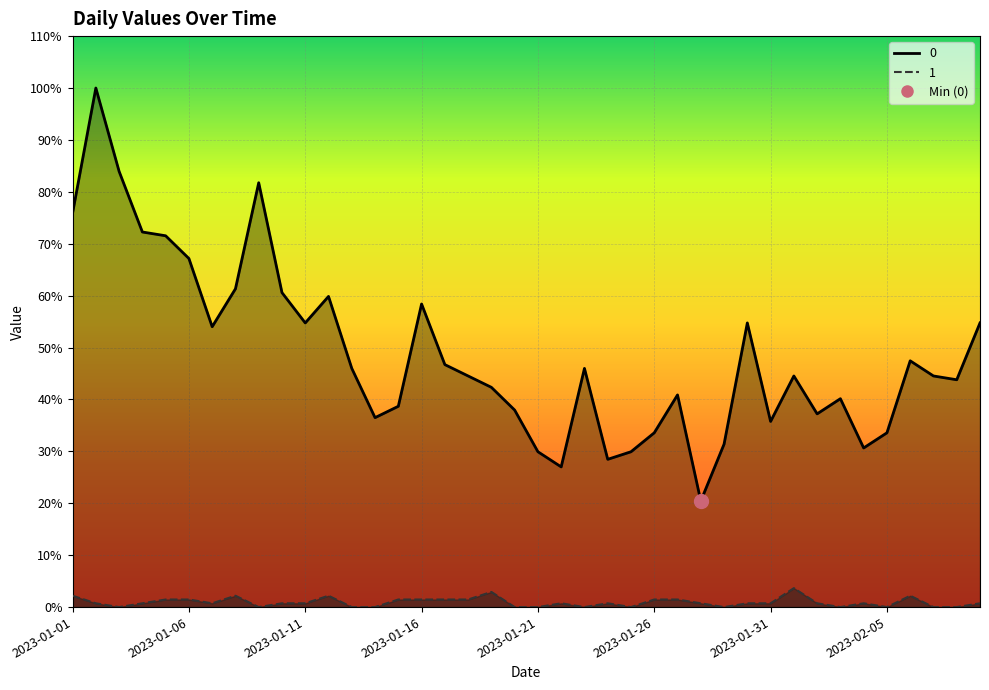

Where is 1 nearest to the value 2?

2023-01-05